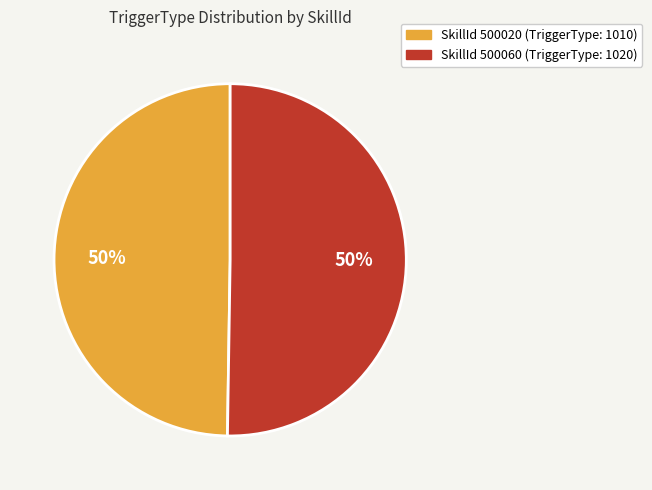

To the nearest percent, what is the average slice percentage?

50%